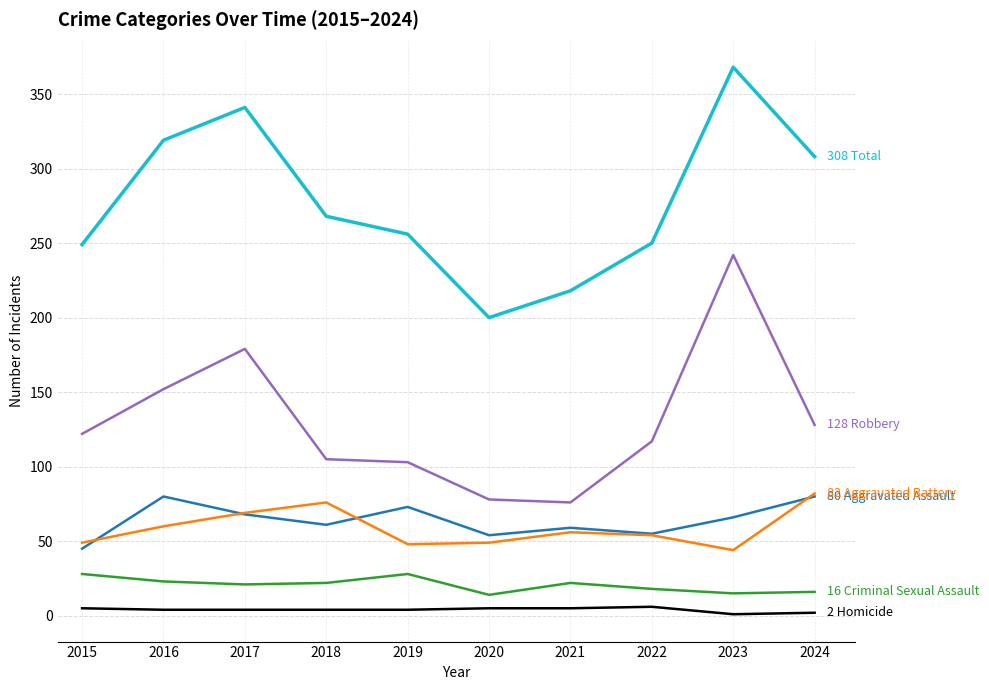

At which category is the sum across all series the highest?

2023